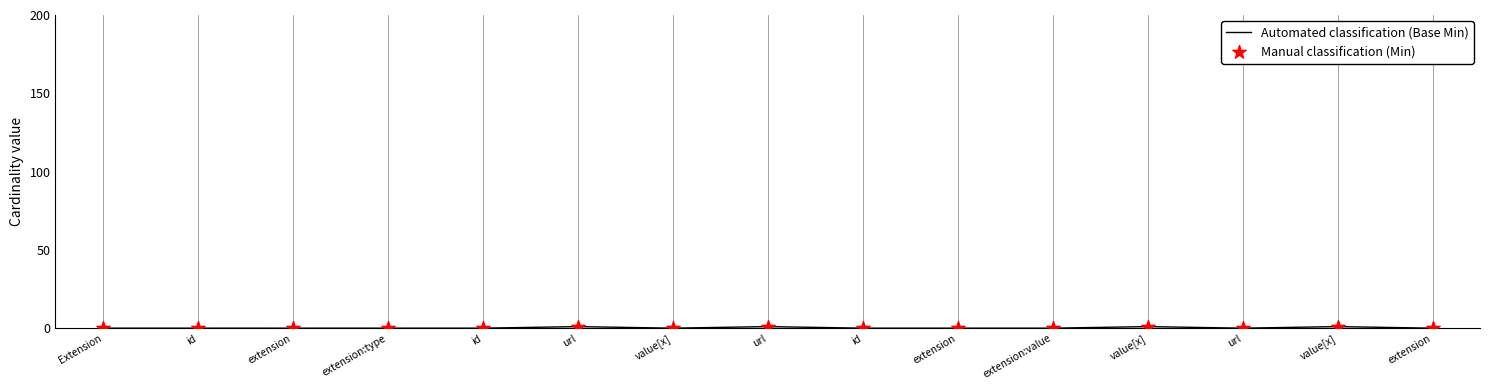

How many lines are shown in the chart?

1